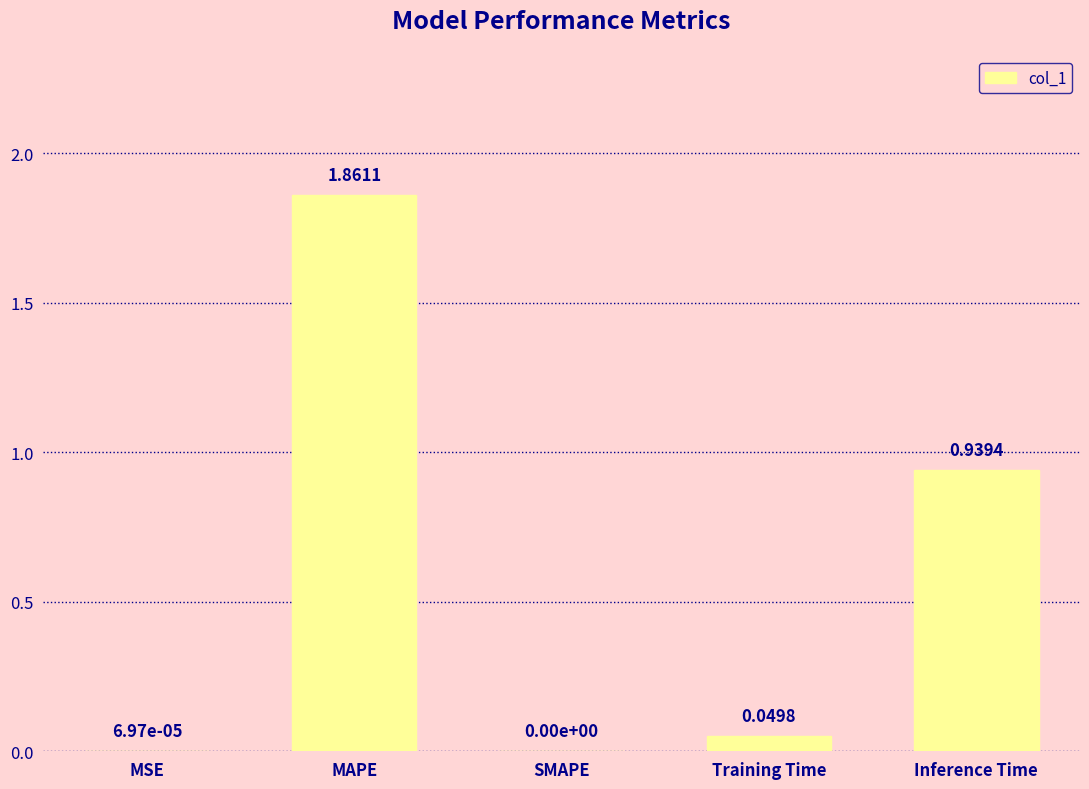

At which label is the value closest to 0?

SMAPE